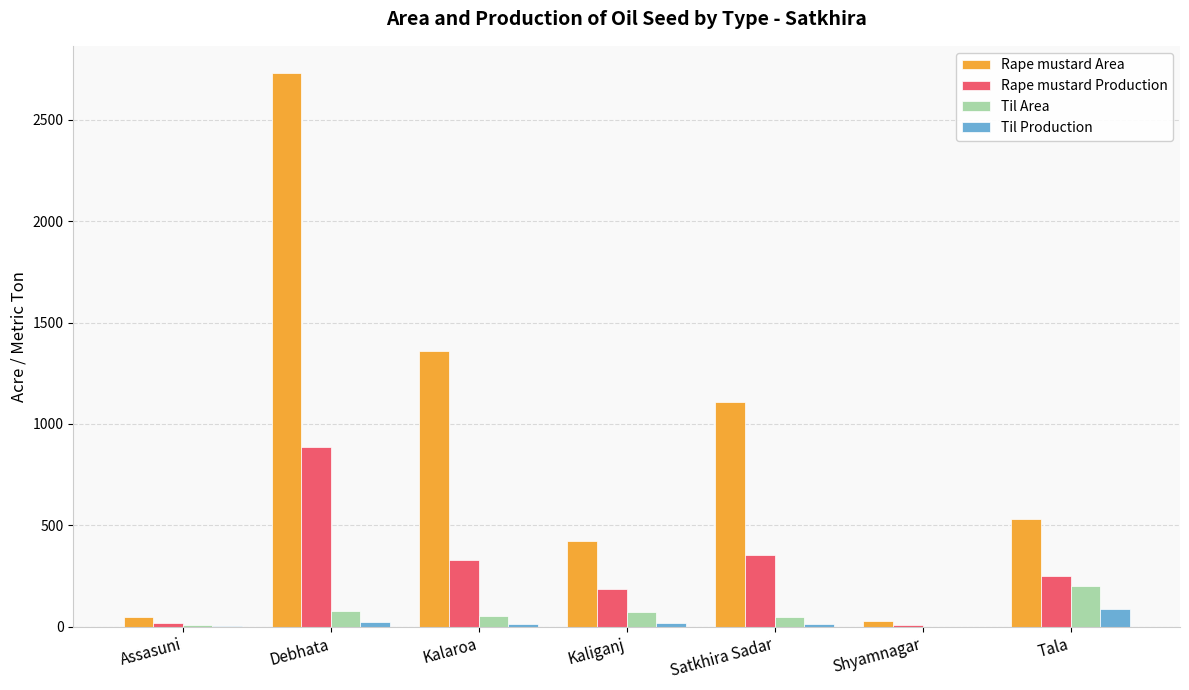

What is the total value across all series at Shyamnagar?

35